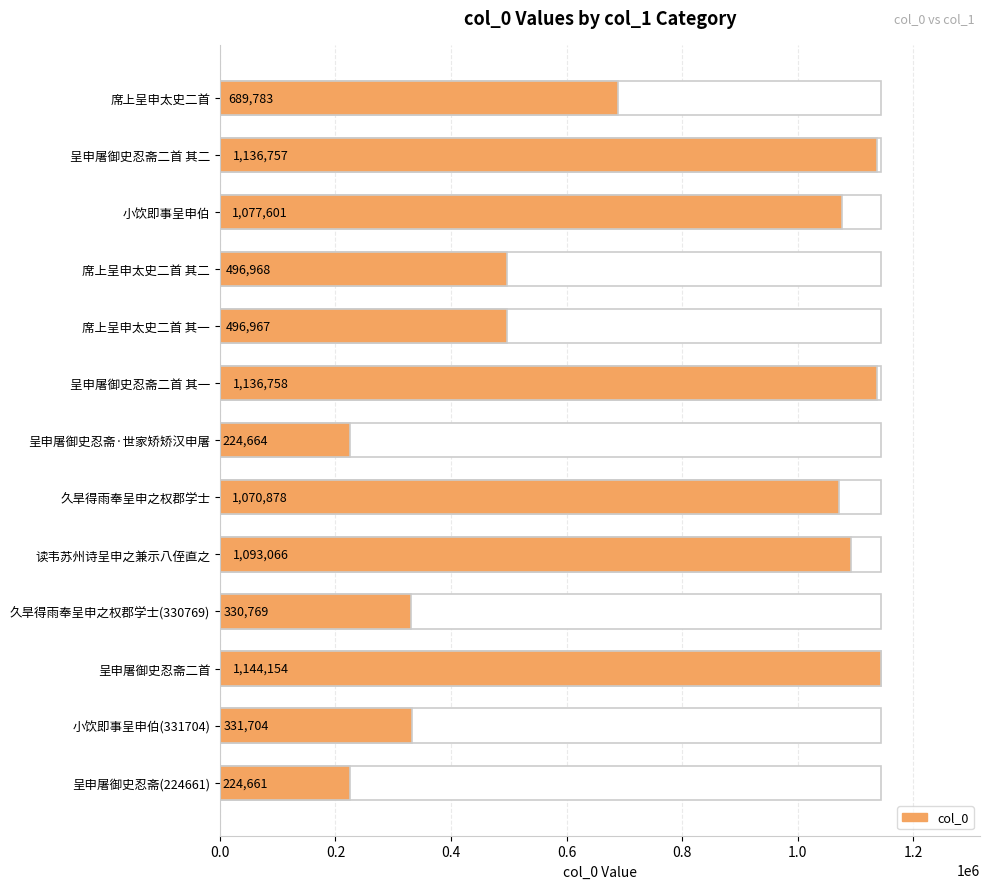

Count the number of categories in the chart.

13